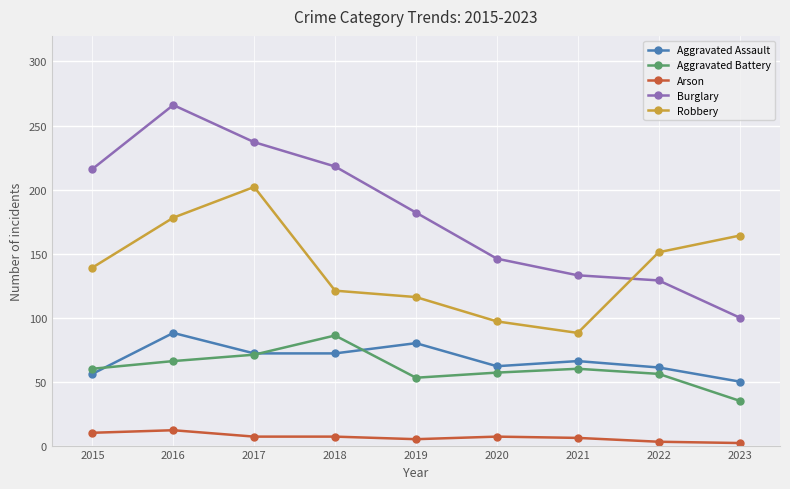

How many values in the Aggravated Assault series are below 66?

4